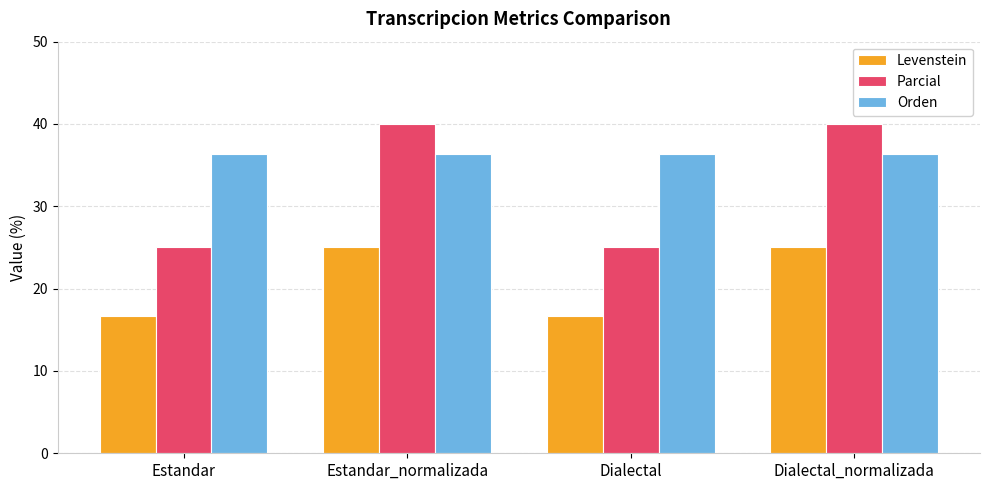

What is the approximate value of Parcial at Dialectal_normalizada?

40.0